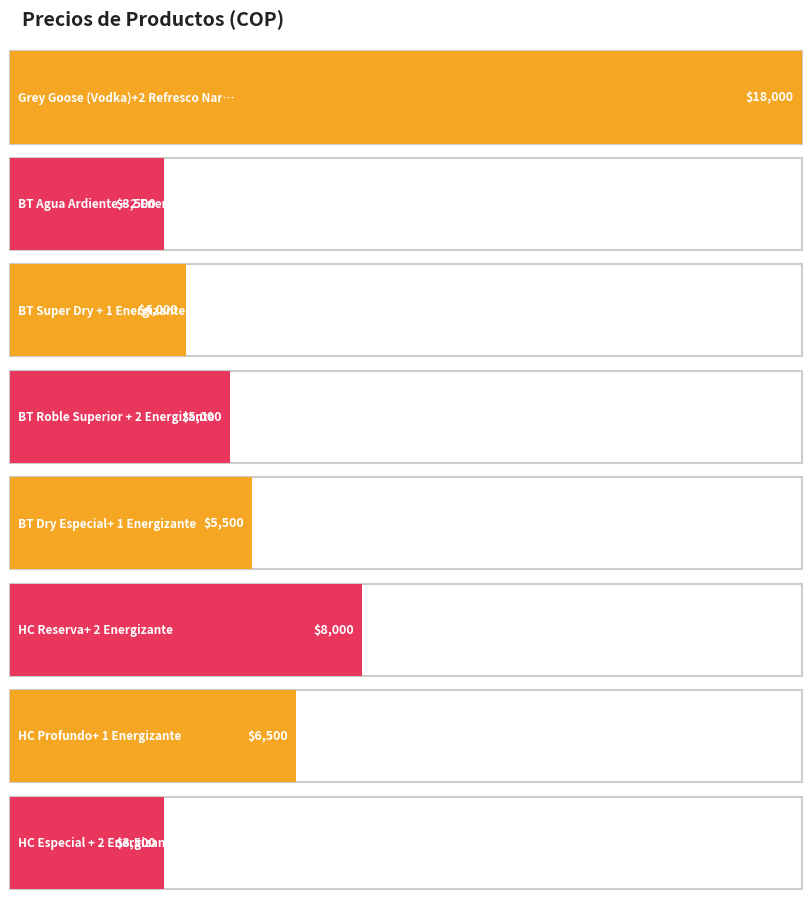

What is the minimum value shown in the chart?

3500